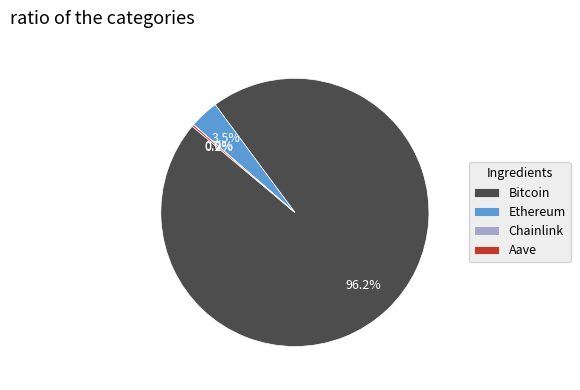

Which has a higher value, Ethereum or Bitcoin?

Bitcoin